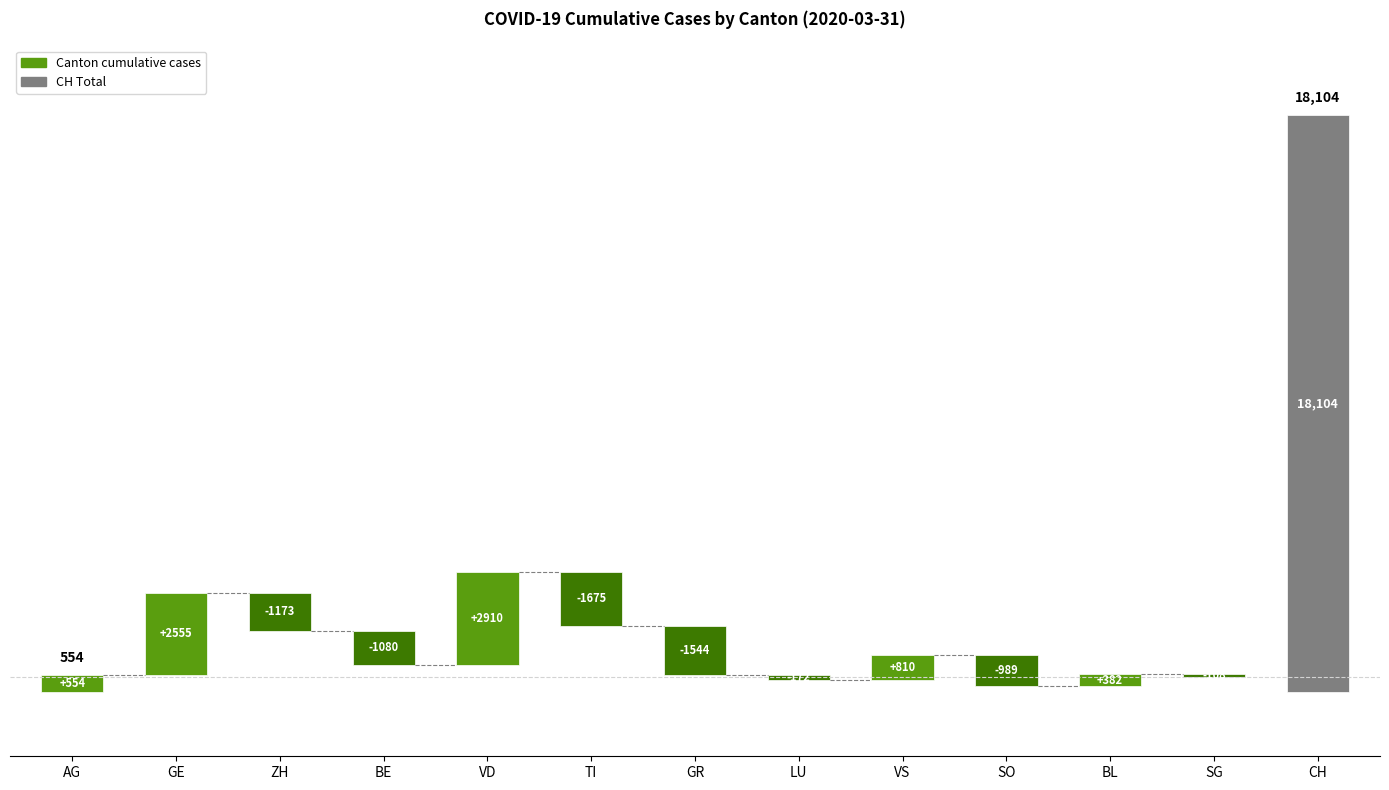

Which category has the highest value across all series?

CH